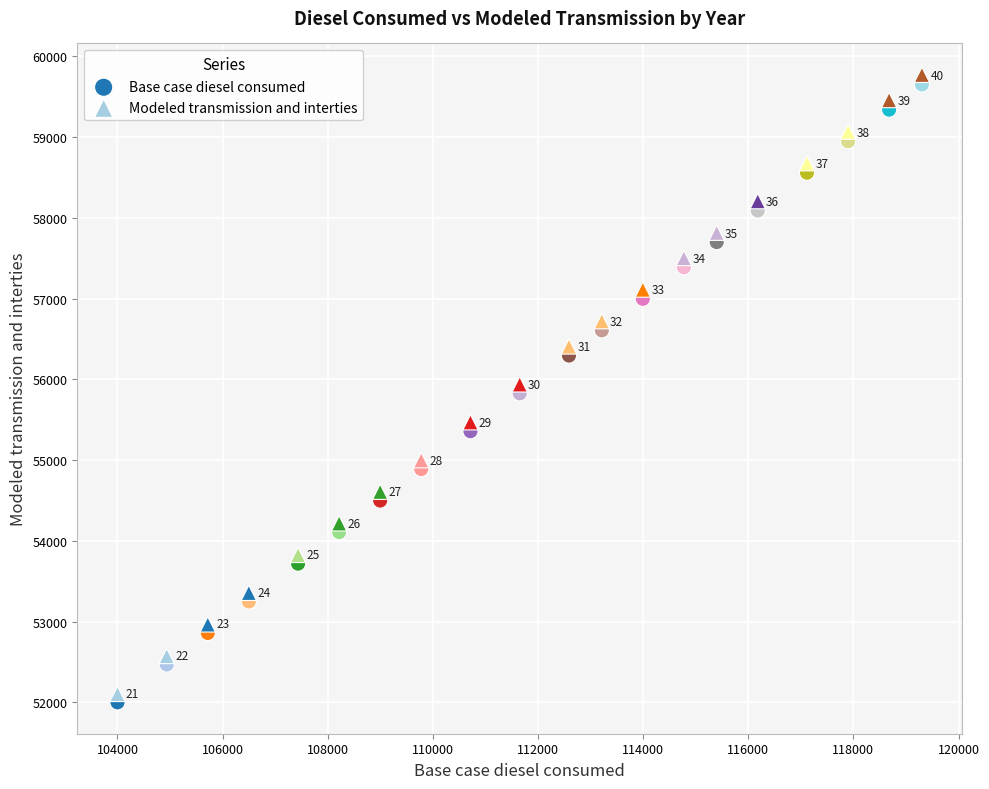

Which series has the largest Y range (max minus min)?

Modeled transmission and interties